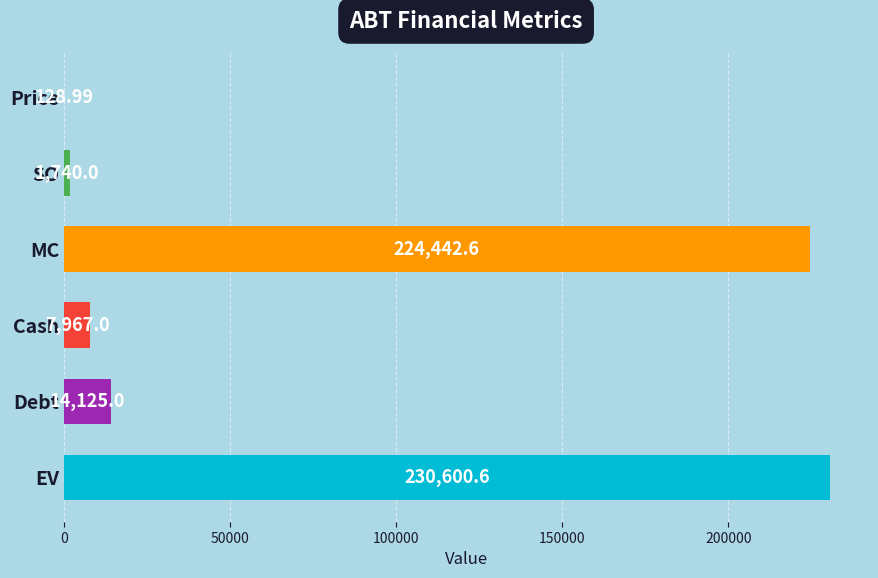

Between Price and SO, which is larger?

SO